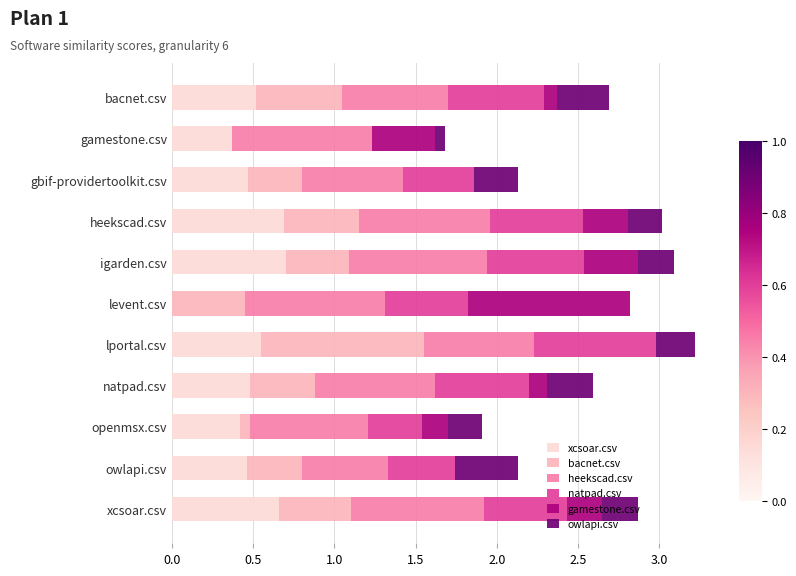

What is the total value across all series at gbif-providertoolkit.csv?

2.1